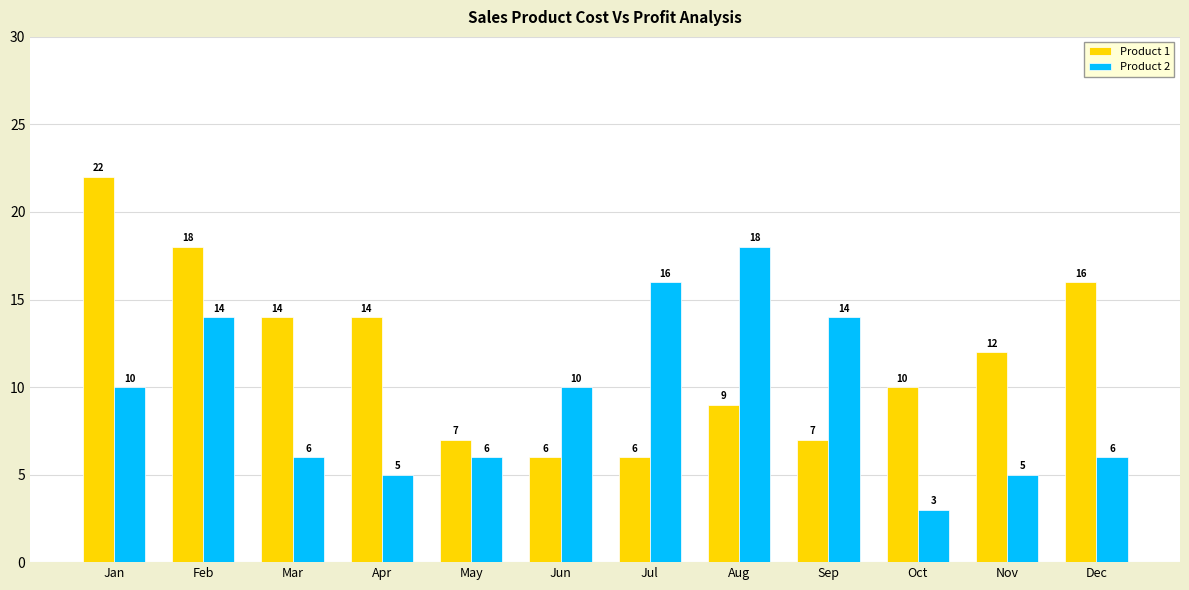

What is the approximate value of Product 2 at Jan, to the nearest 10?

10